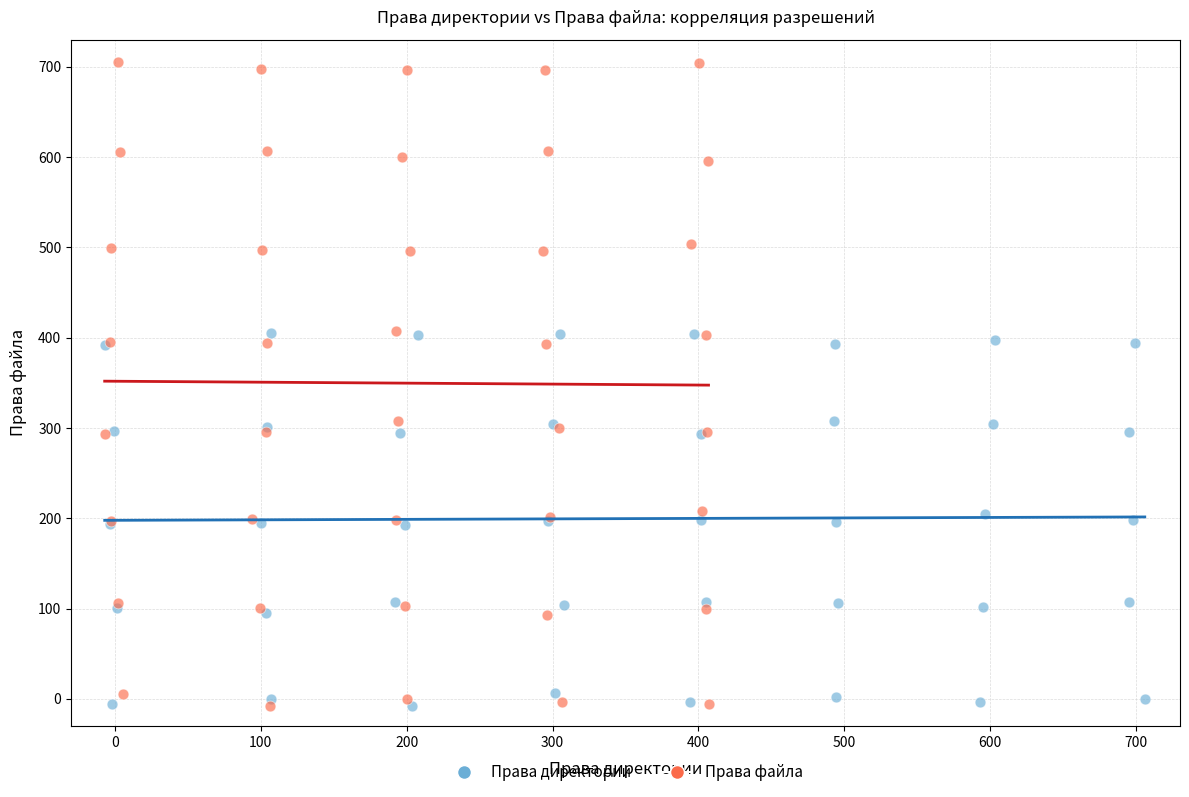

Which series has the widest spread of Y values?

Права файла